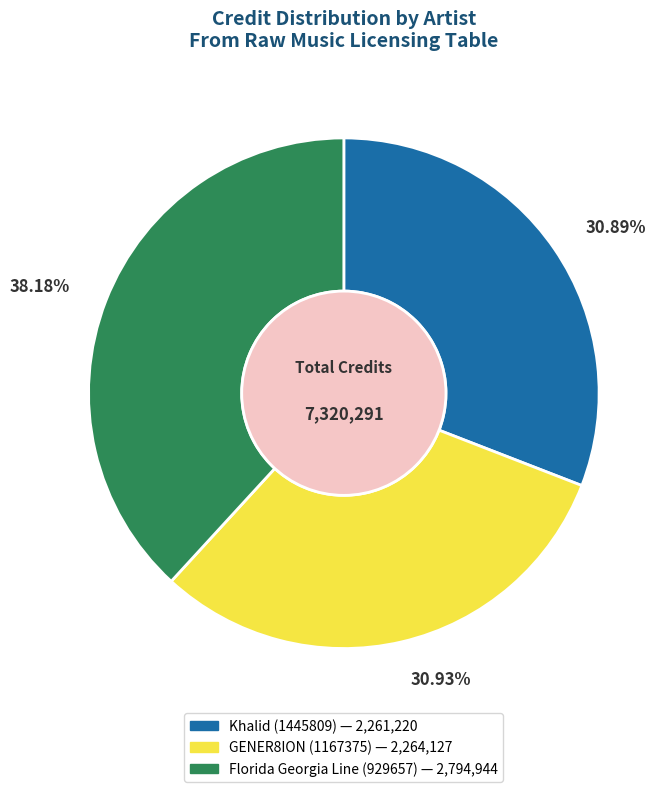

How many segments does this pie chart have?

3